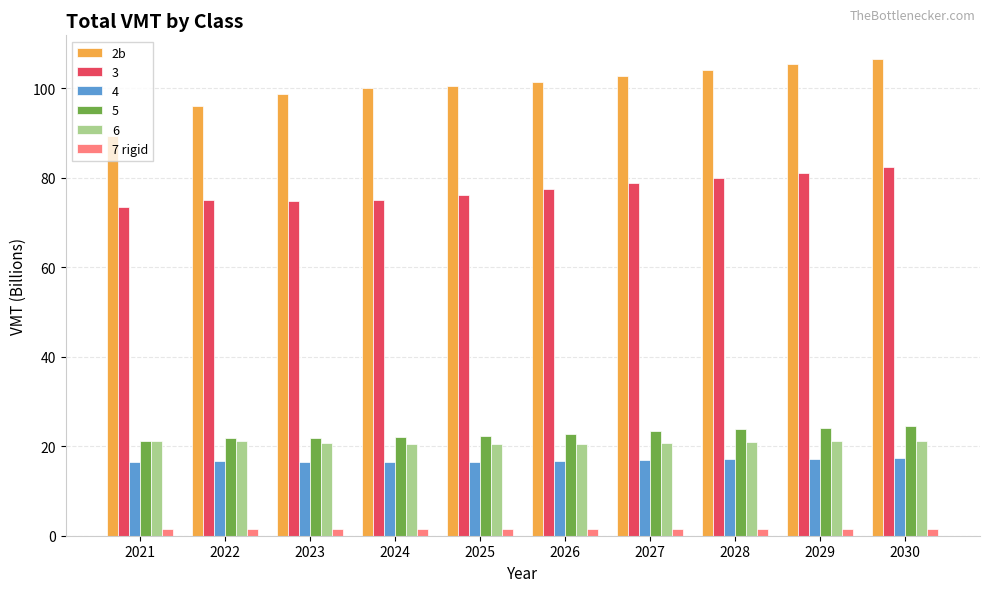

What is the maximum value for 5?

24.6